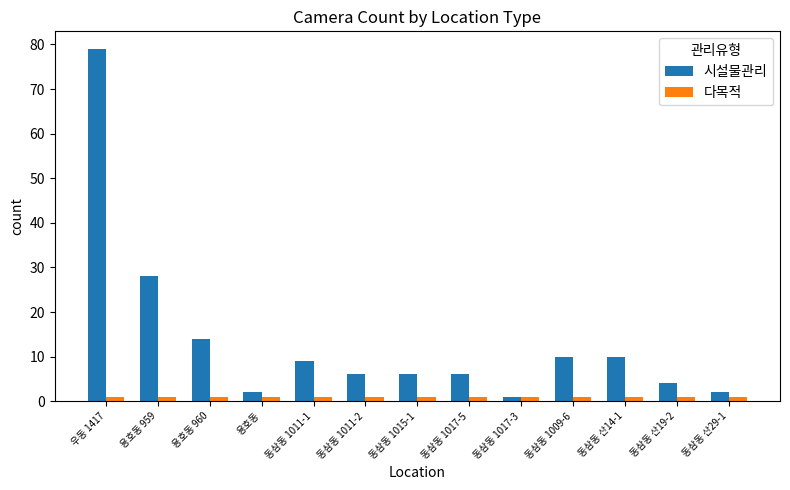

What is the difference between the second highest and minimum values in the 시설물관리 series?

27